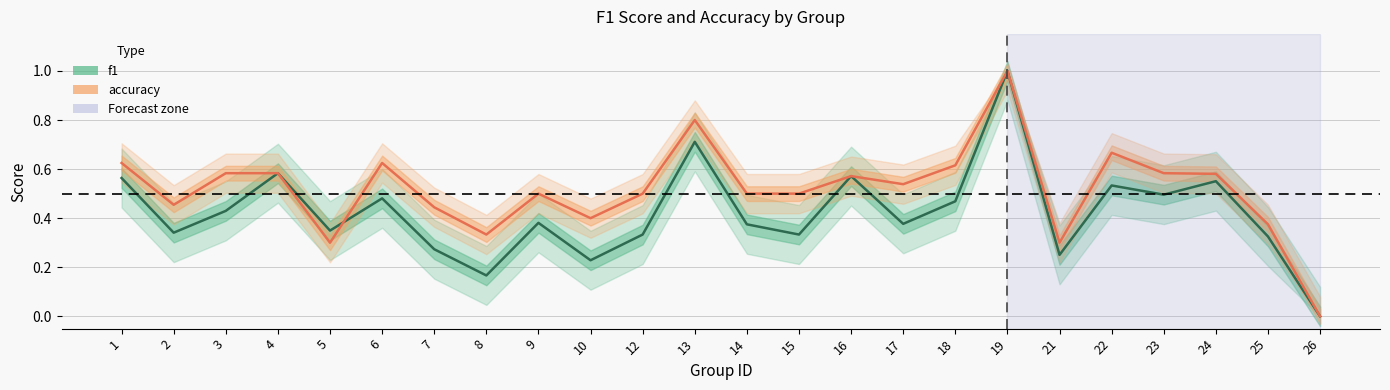

What is the sum of all f1 values?

10.1